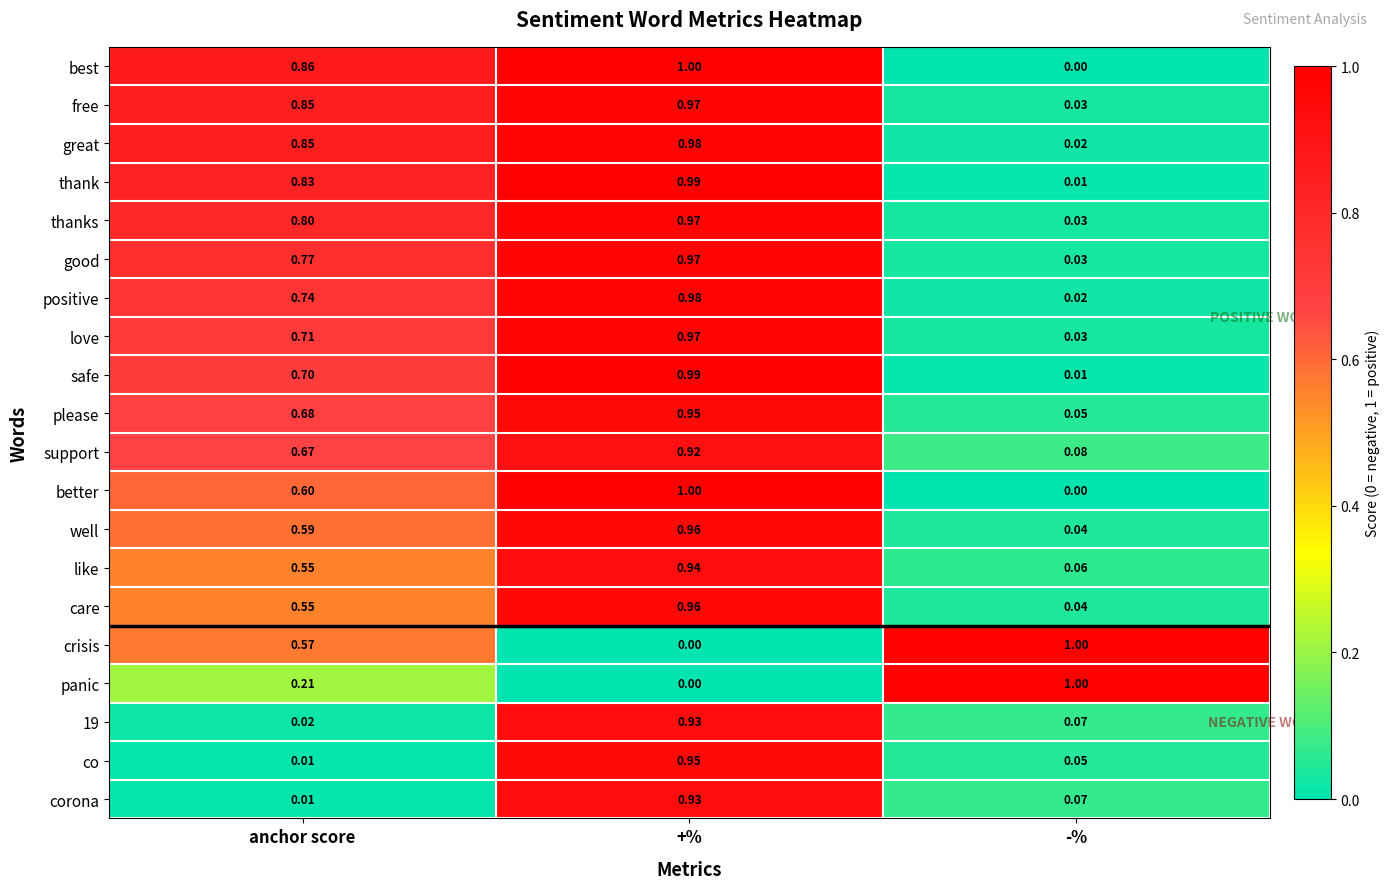

List the labels in order of co value, smallest first.

anchor score, -%, +%